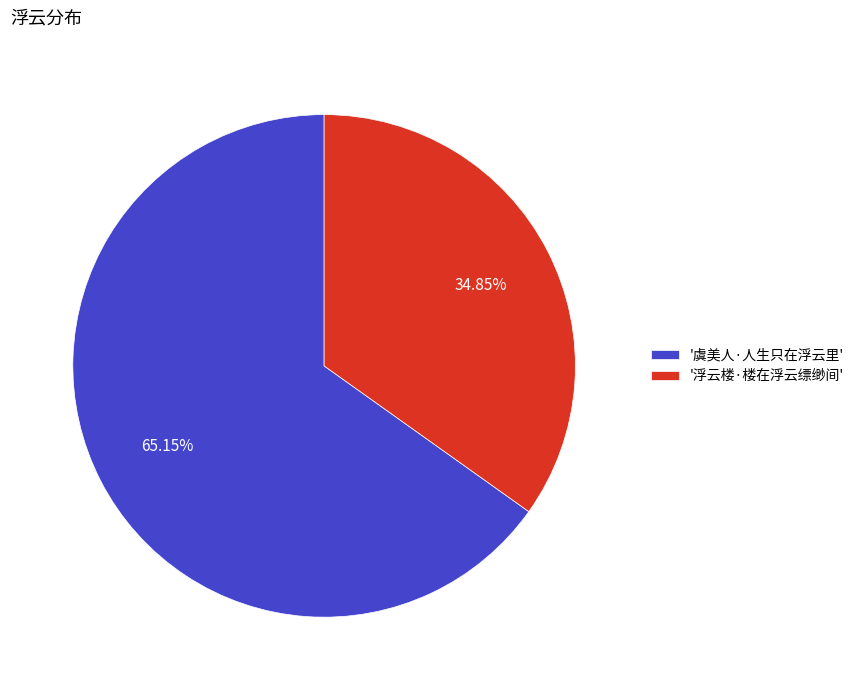

Which has a higher value, '虞美人·人生只在浮云里' or '浮云楼·楼在浮云缥缈间'?

'虞美人·人生只在浮云里'